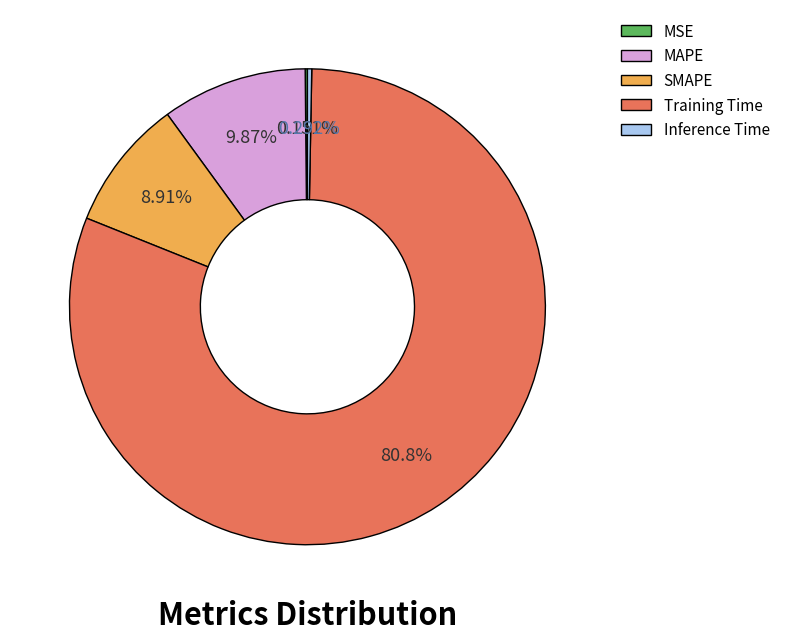

Between Training Time and MAPE, which is larger?

Training Time